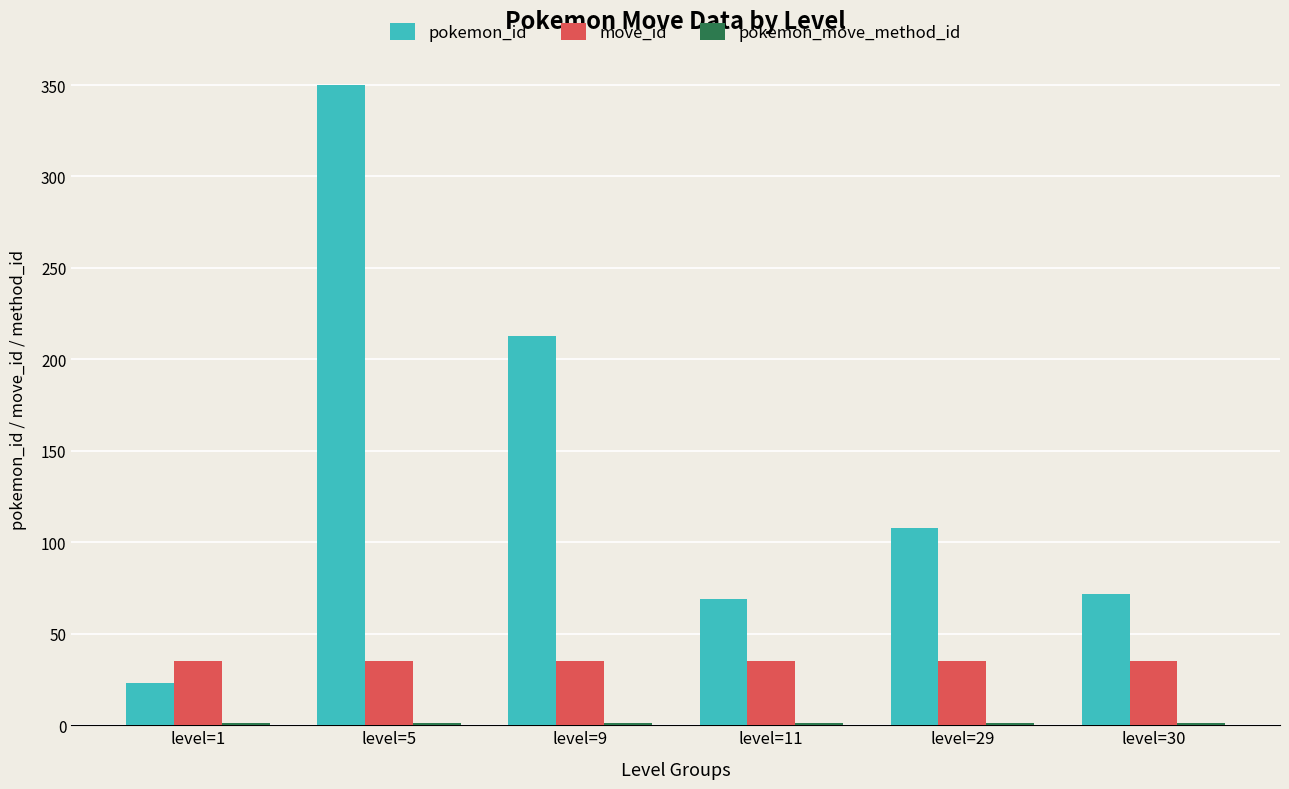

The move_id series shows 35 at level=9. True or false?

True